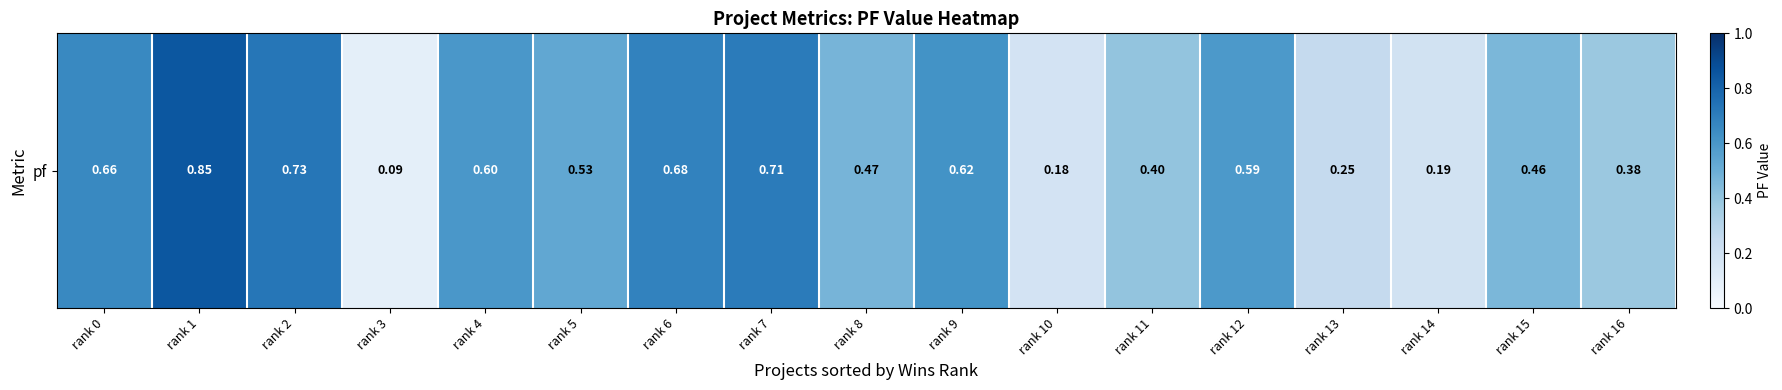

Between rank 13 and rank 1, which is larger?

rank 1